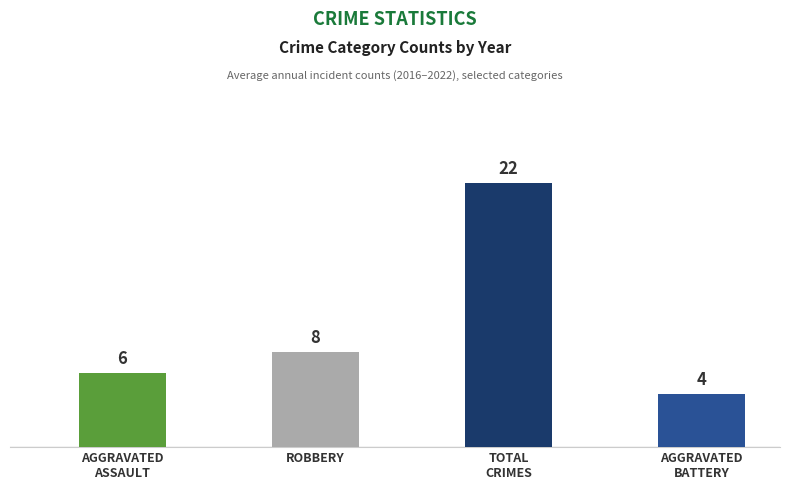

How many bars are there in total?

4